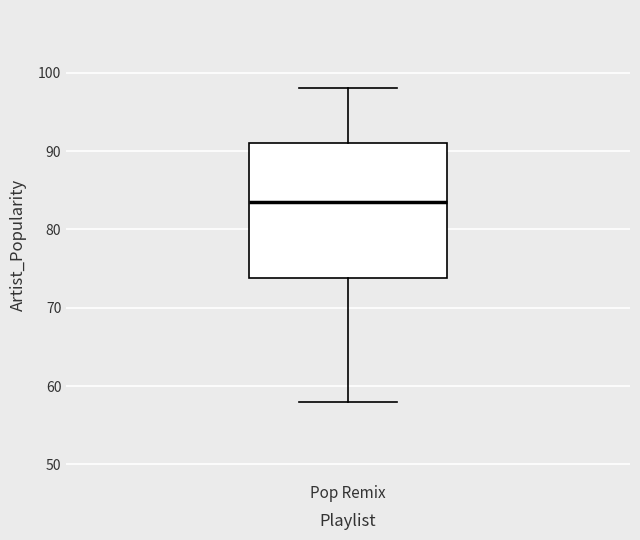

Where is the upper edge of the box for Pop Remix on the y-axis? The values are not printed on the chart, so give them approximately, as read against the axis.

91